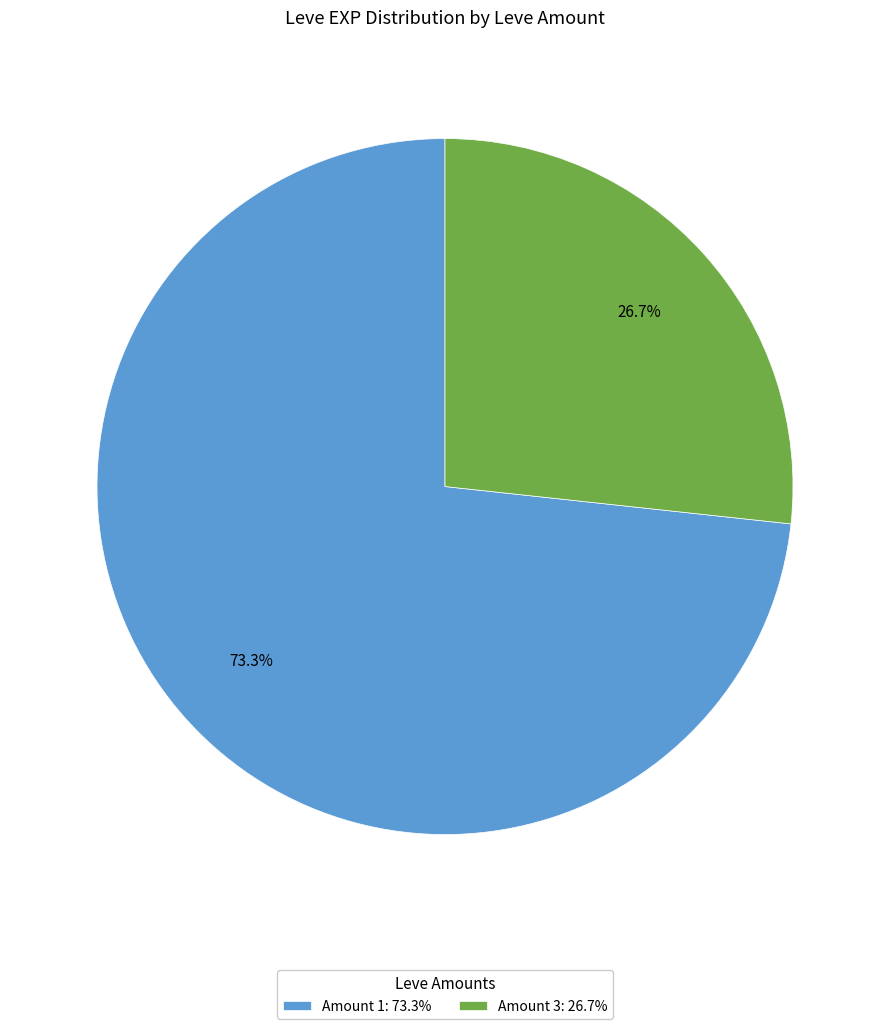

How many segments does this pie chart have?

2